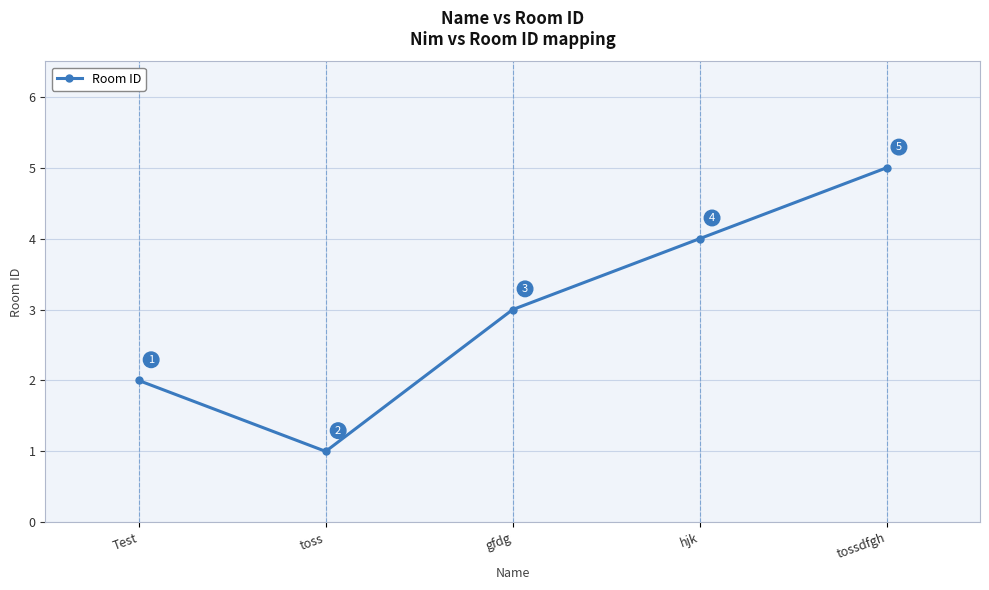

What is the approximate value at tossdfgh?

5